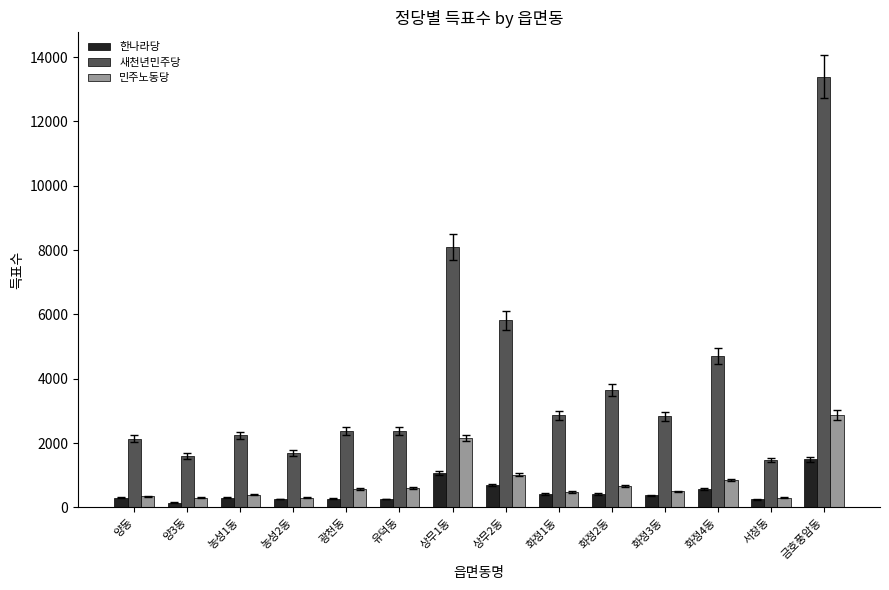

Does the chart contain any negative values?

No